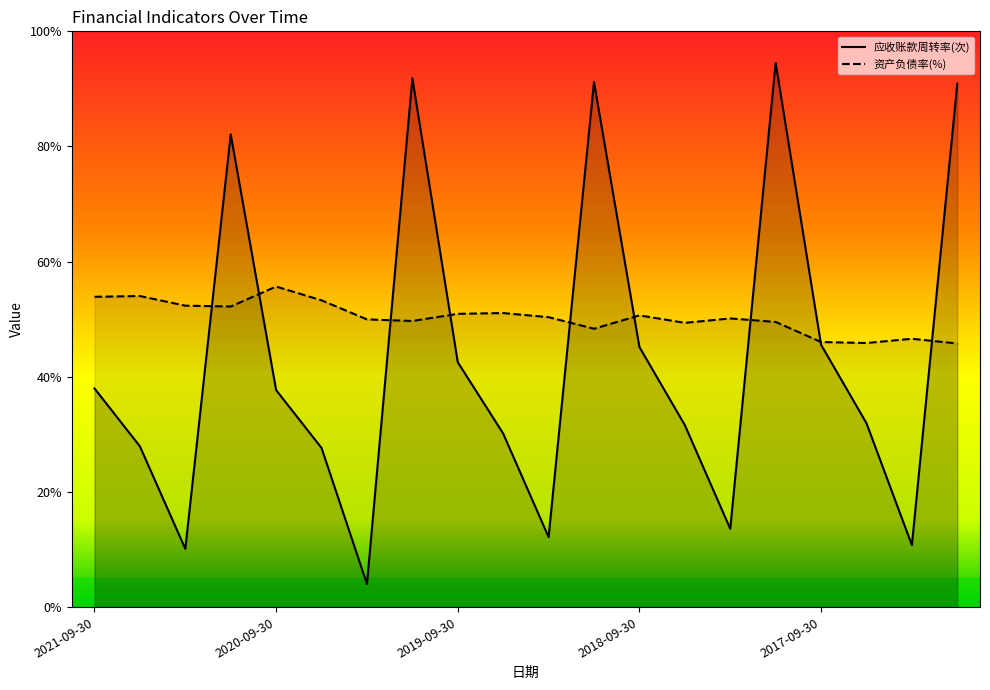

Where is the first local maximum for 资产负债率(%)?

2021-06-30